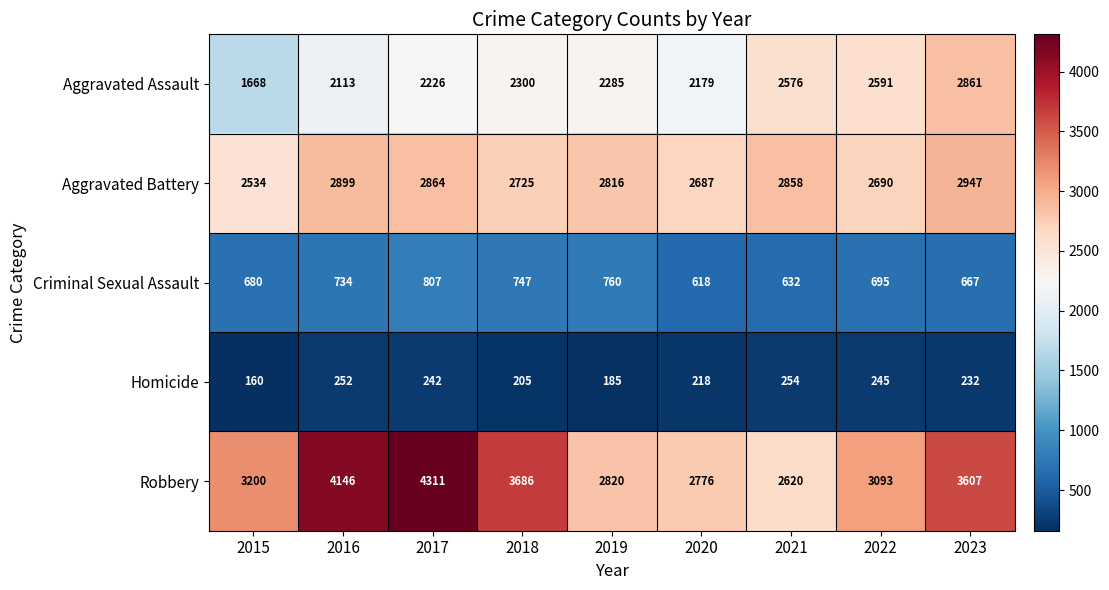

How many distinct data groups are displayed?

5